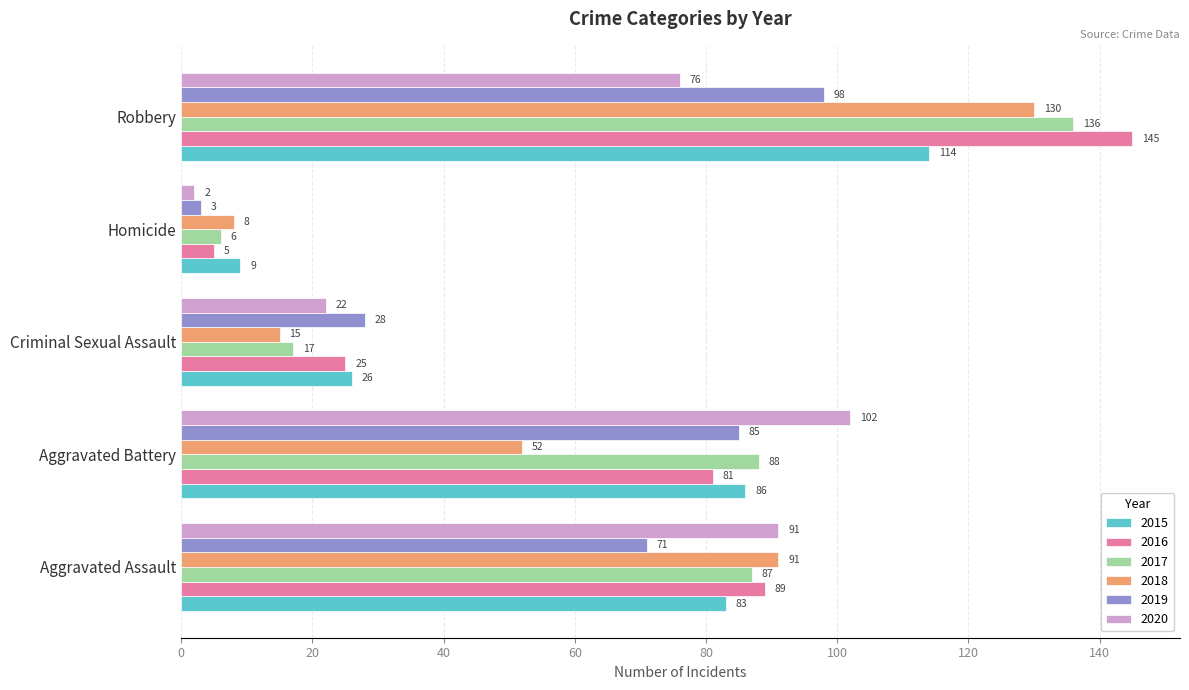

How many data points in 2020 are less than 76?

2